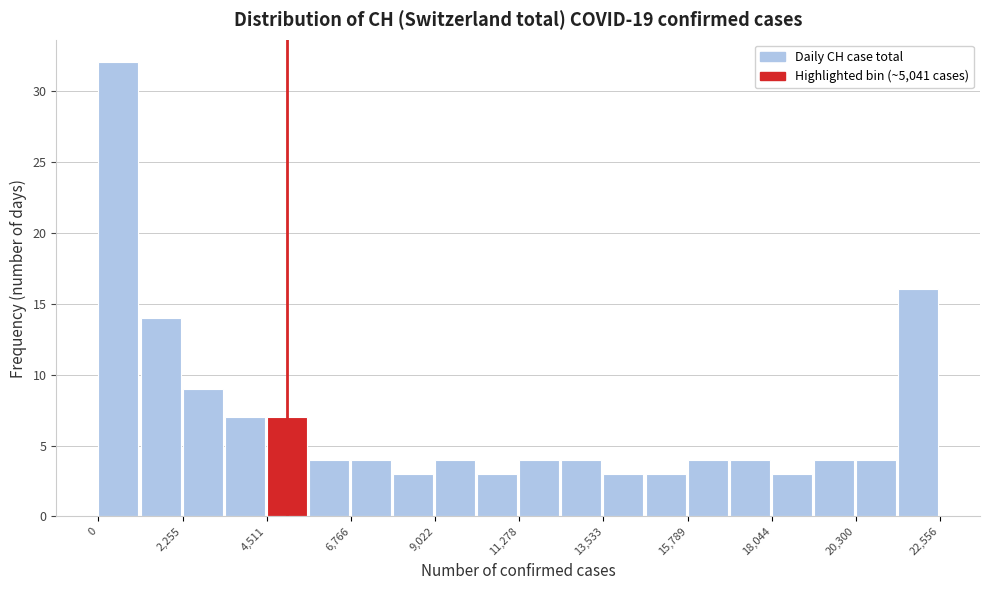

Around what value on the x-axis is the tallest bar? Give the approximate position of its centre, as read against the axis.

500